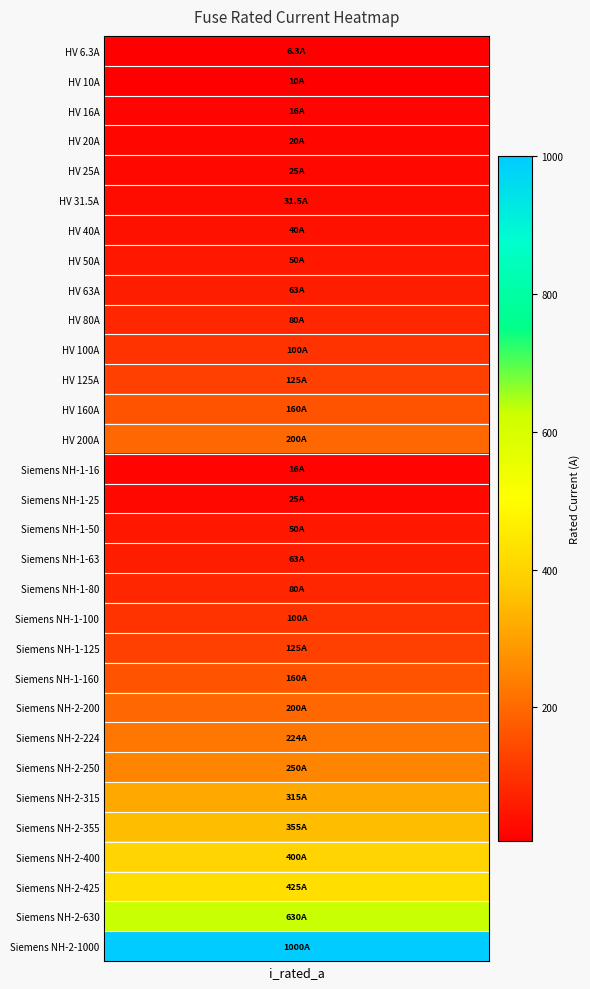

The chart shows a value of 91.7 at 27. True or false?

False